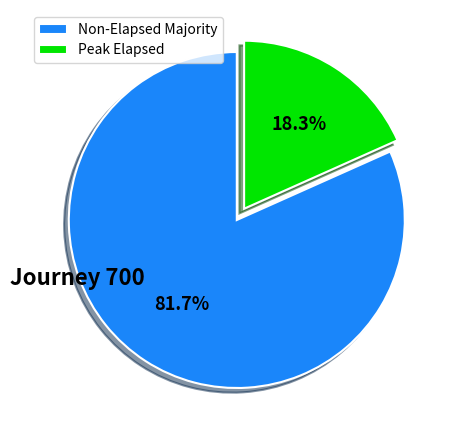

Which category has the biggest portion of the pie?

Non-Elapsed Majority